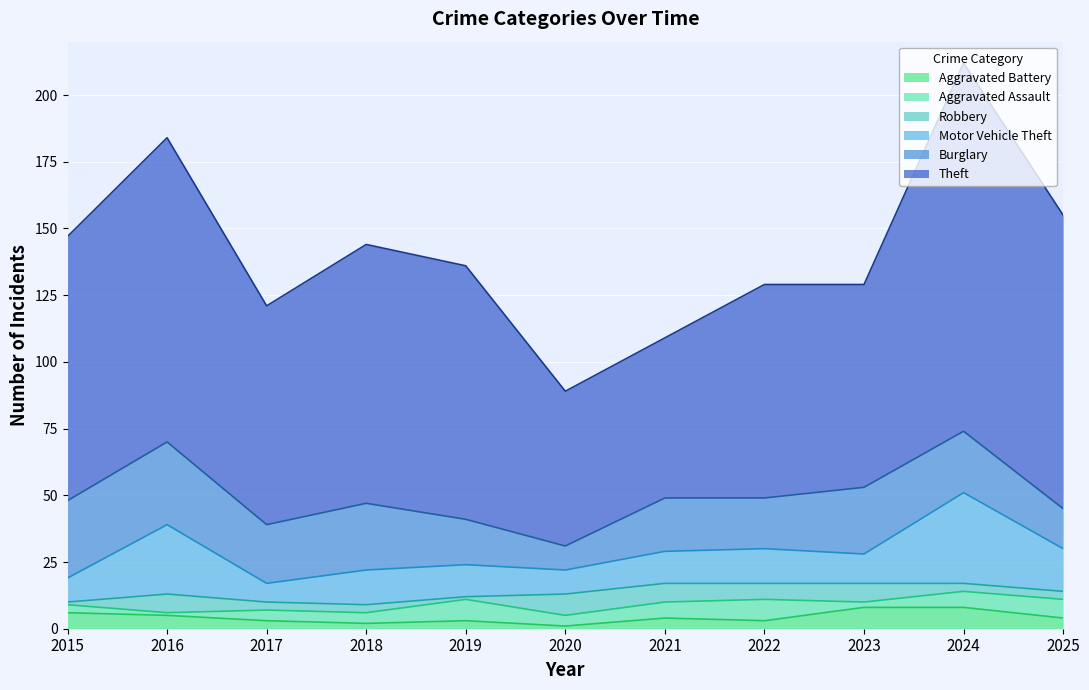

At which label does Robbery first exceed 3?

2016